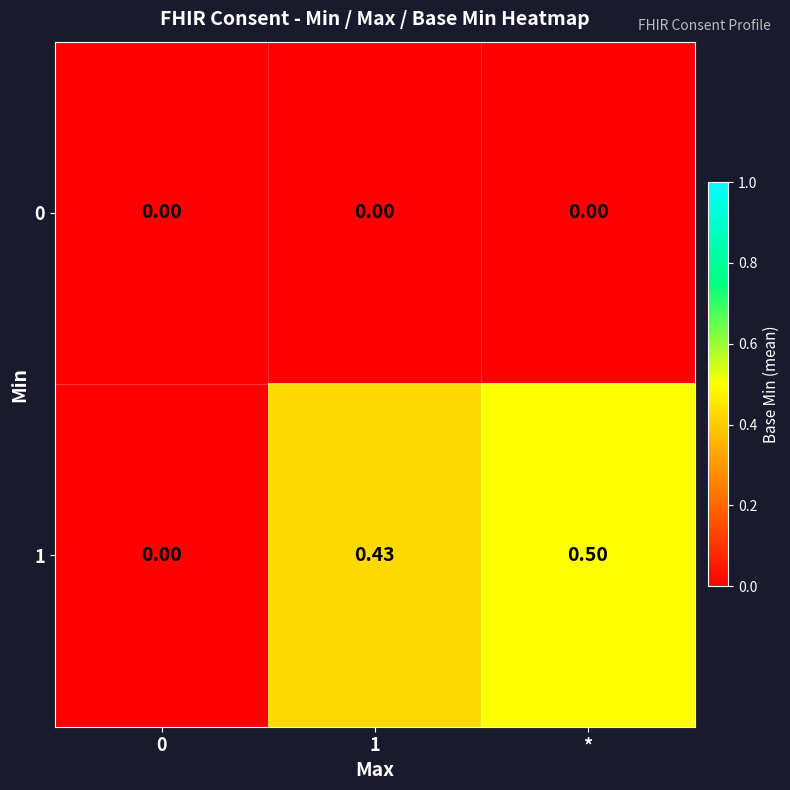

At which category is the sum across all series the highest?

*